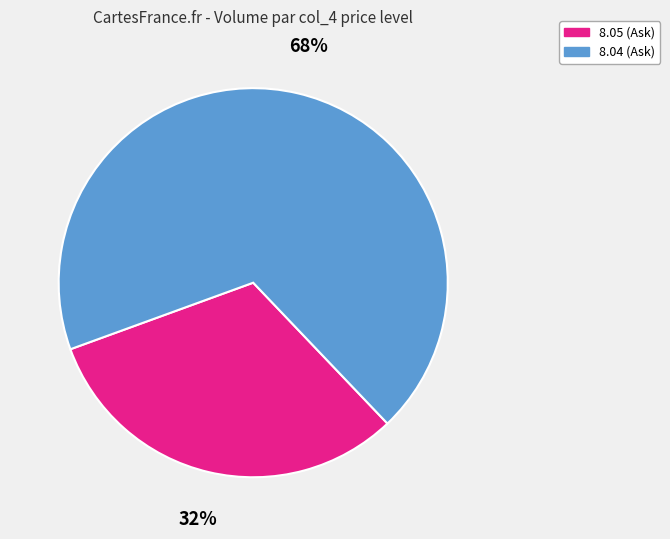

Rank the categories by value from lowest to highest.

8.05 (Ask), 8.04 (Ask)